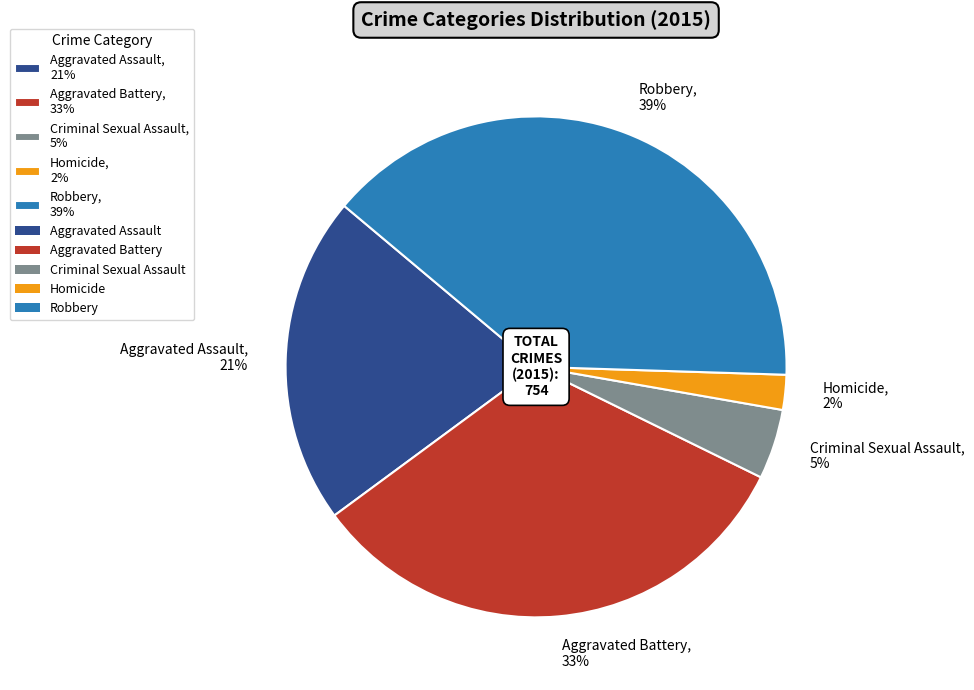

Combined, do Criminal Sexual Assault and Aggravated Assault account for over 50%?

No